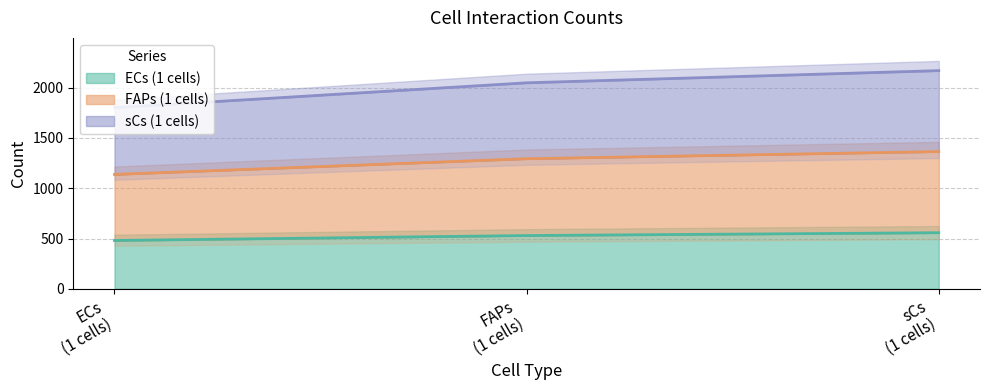

What position from the right is FAPs
(1 cells)?

2